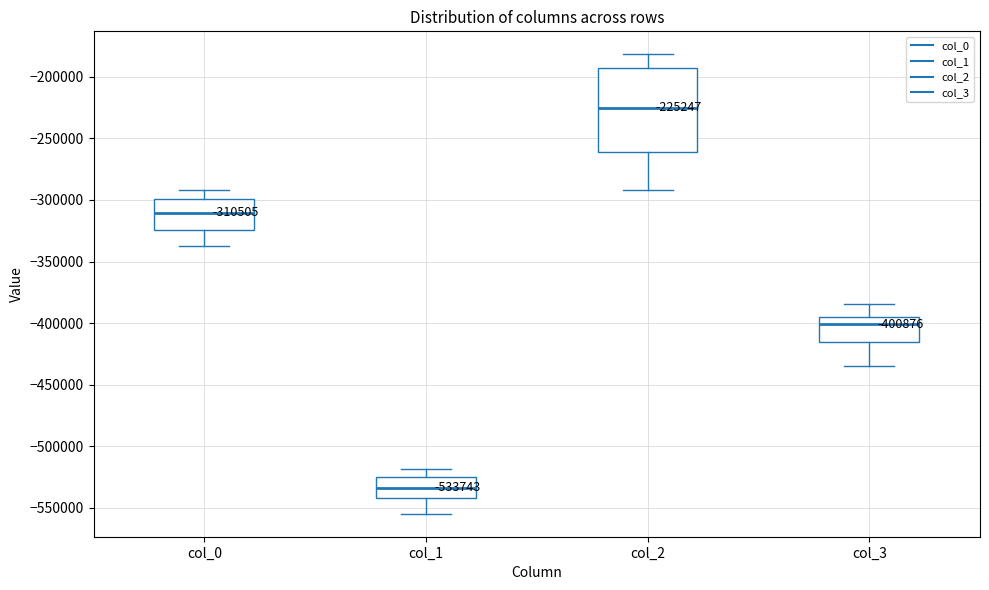

Comparing the boxes themselves (not the whiskers), which one is the tallest?

col_2